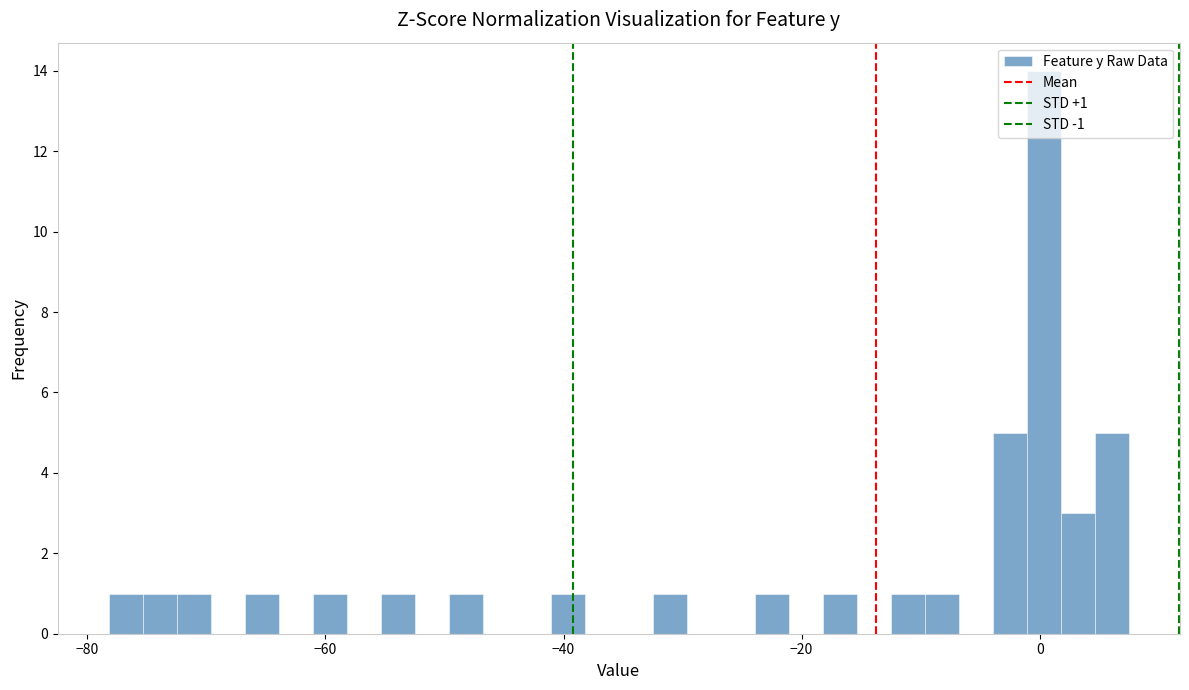

Read against the x-axis, roughly where is the centre of the tallest bar?

0